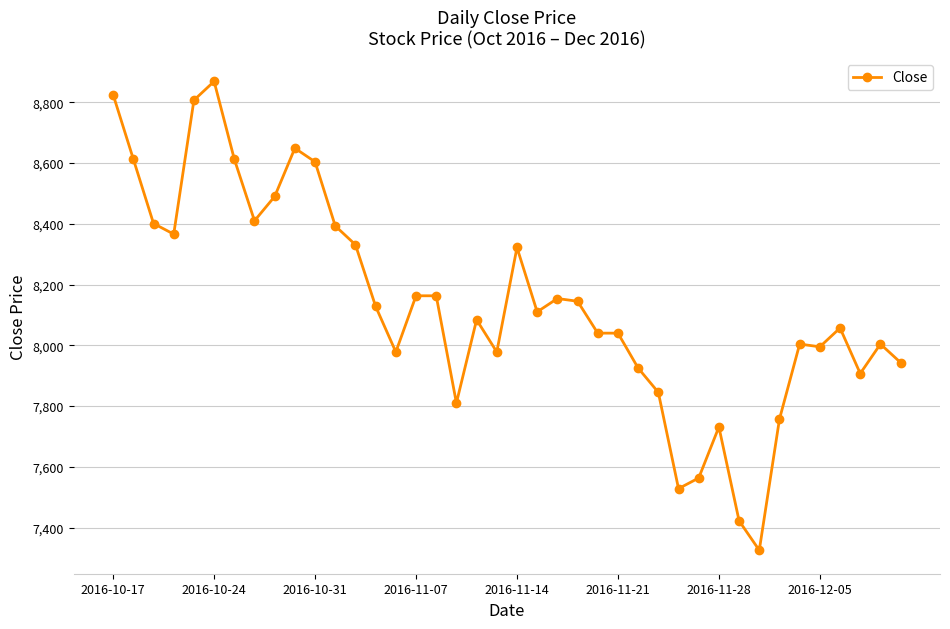

What is the value of the 4th point from the left?

8366